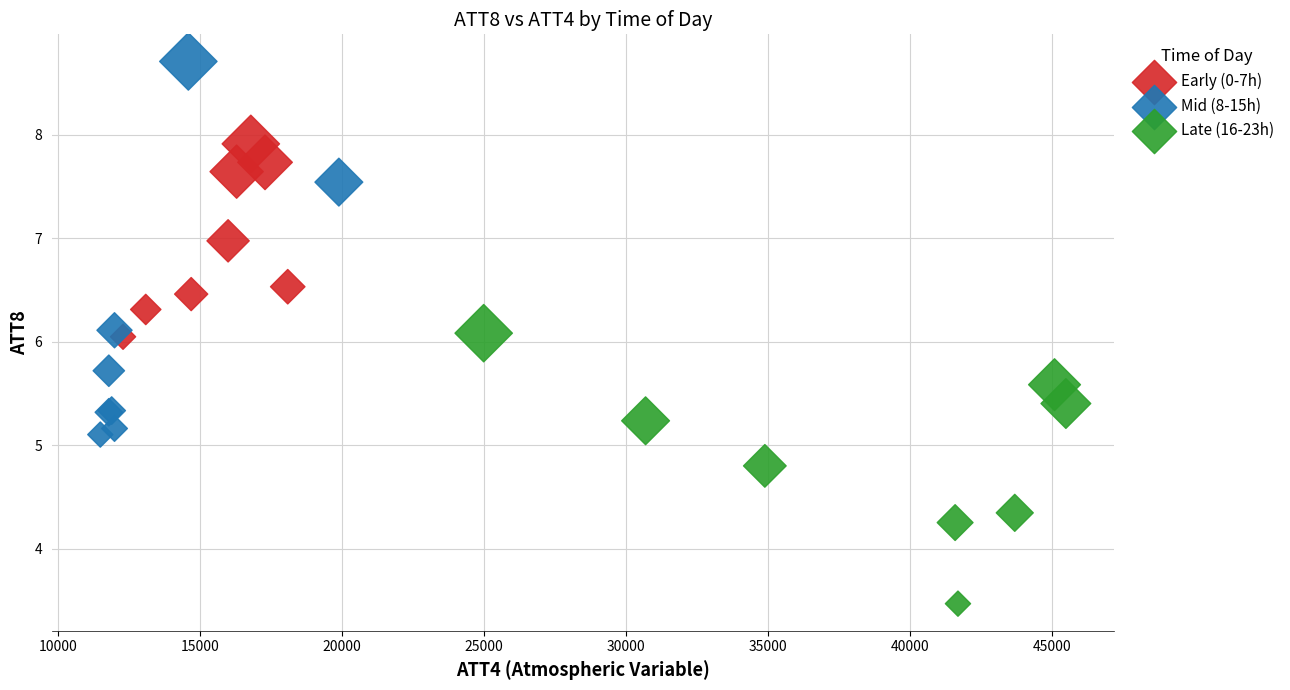

Which series reaches the maximum Y coordinate?

Mid (8-15h)